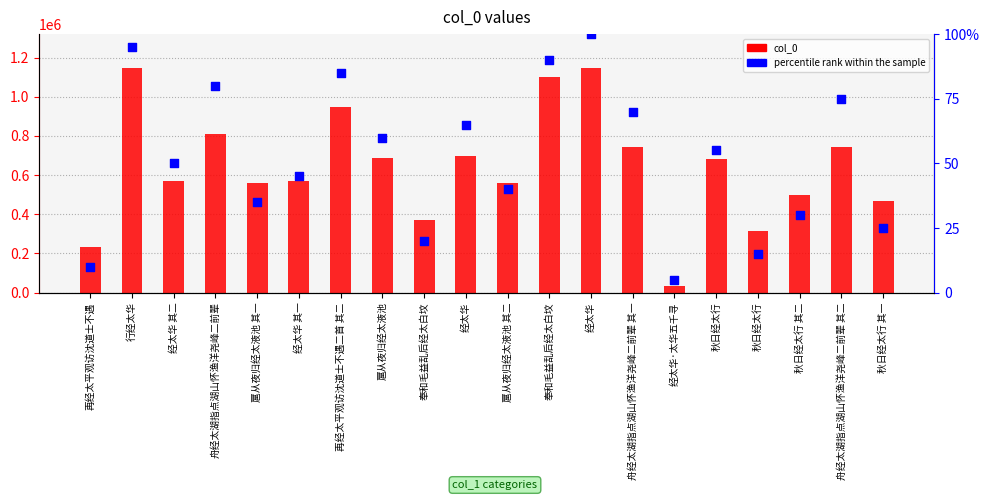

Which series has the largest total across all categories?

col_0